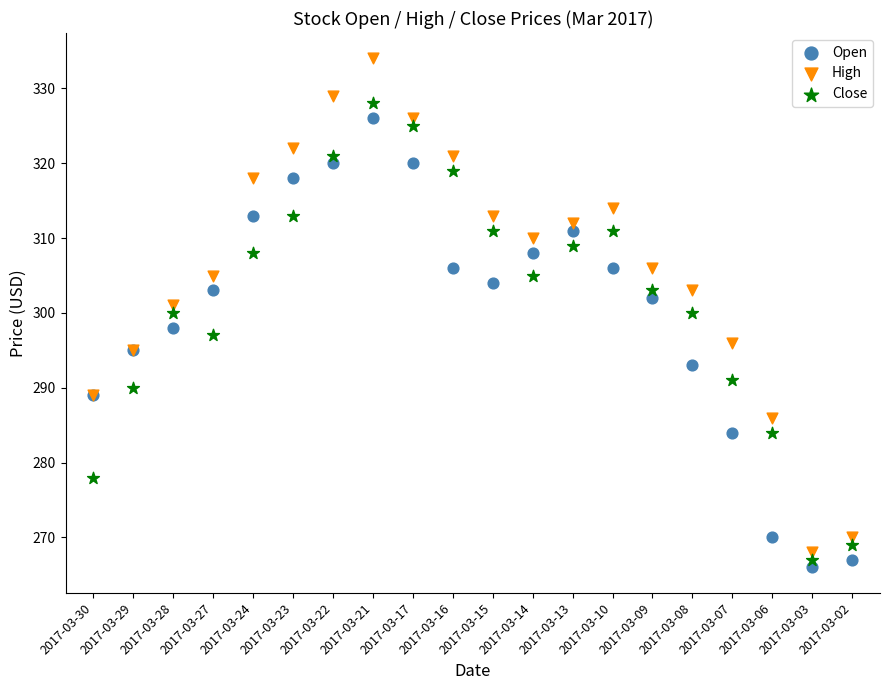

Which series reaches the maximum Y coordinate?

High